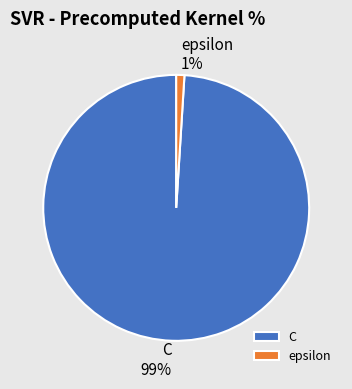

How many slices are in this pie chart?

2